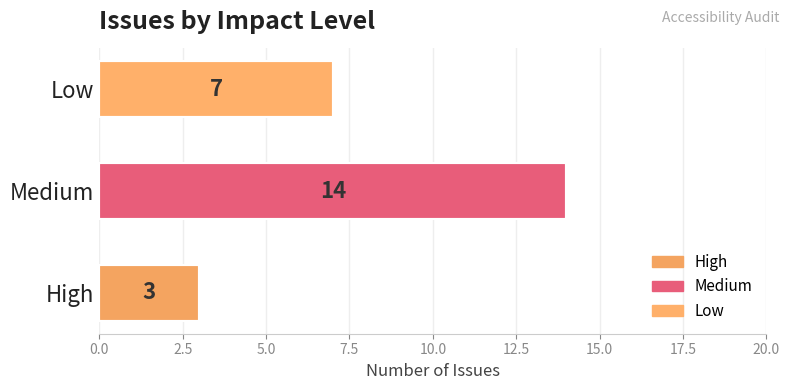

Rank the categories by value from highest to lowest.

Medium, Low, High